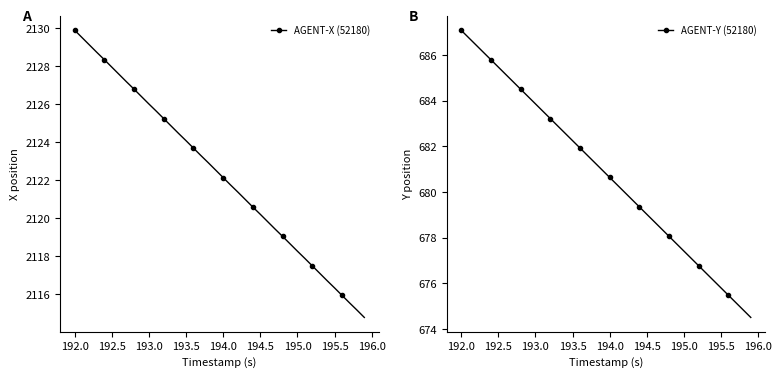

The value of AGENT-X (52180) at 194.5 is 459.0. True or false?

False